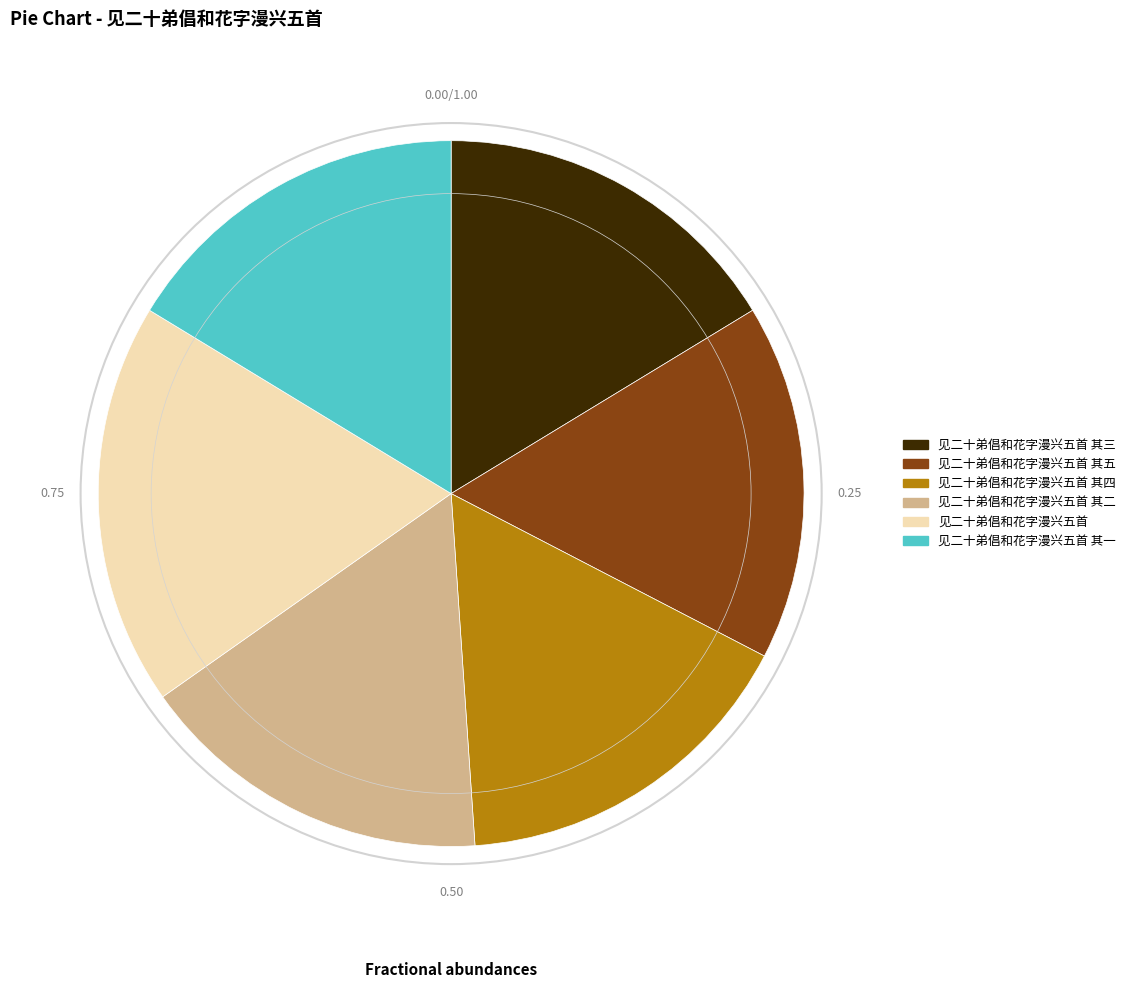

How many slices are in this pie chart?

6